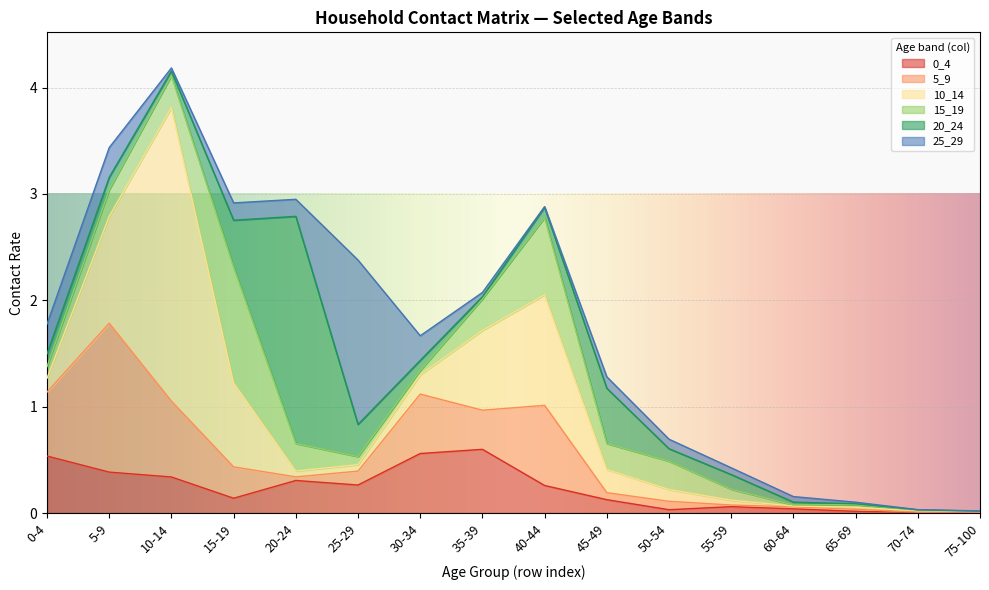

At which category is the sum across all series the highest?

10-14